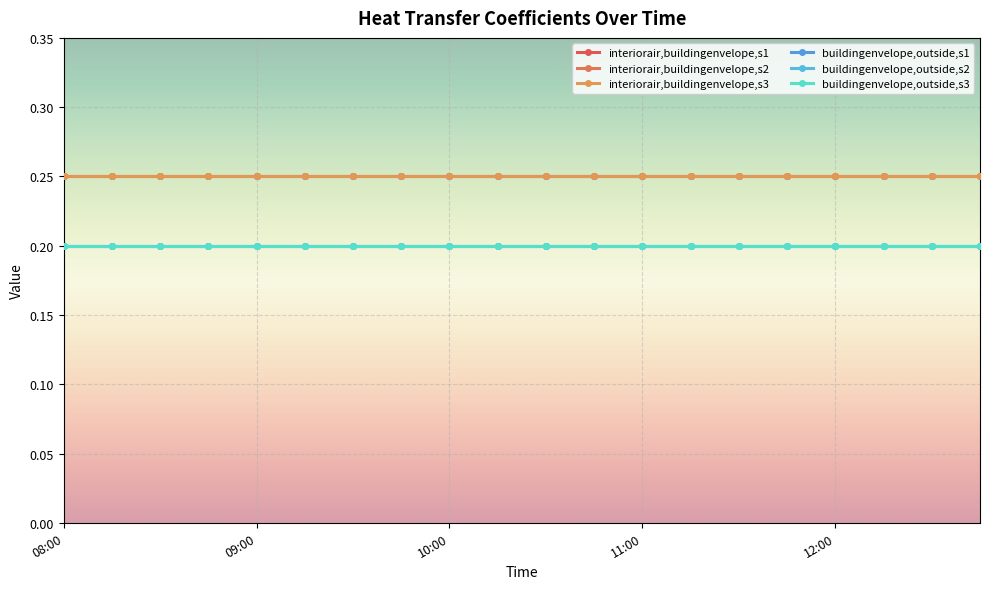

List the series in order of their peak value, highest first.

interiorair,buildingenvelope,s1, interiorair,buildingenvelope,s2, interiorair,buildingenvelope,s3, buildingenvelope,outside,s1, buildingenvelope,outside,s2, buildingenvelope,outside,s3